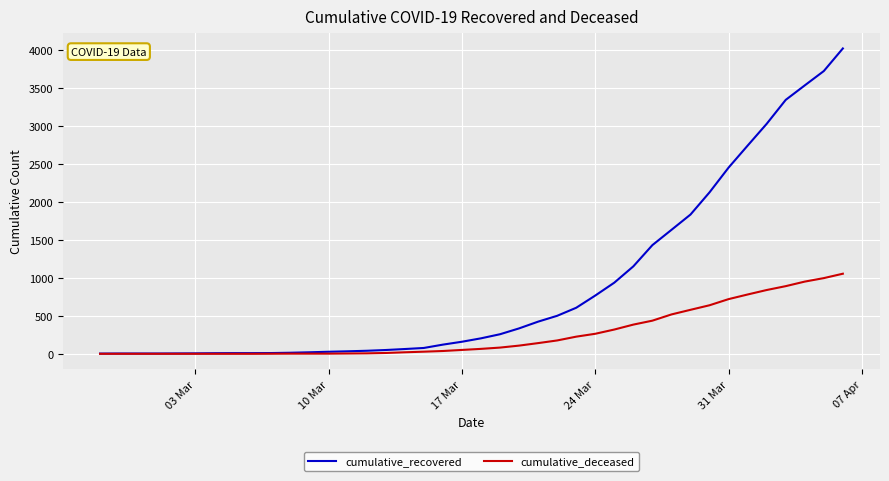

Which series has the largest total across all categories?

cumulative_recovered